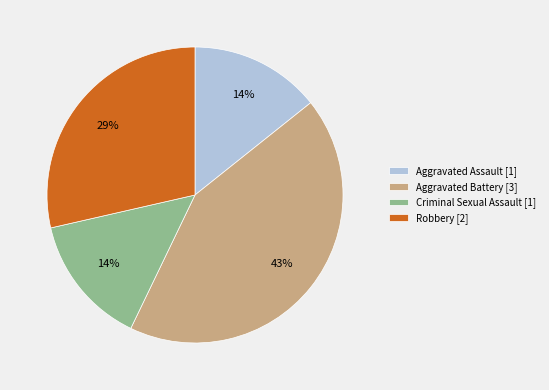

The Aggravated Battery slice represents 51% of the pie. True or false?

False